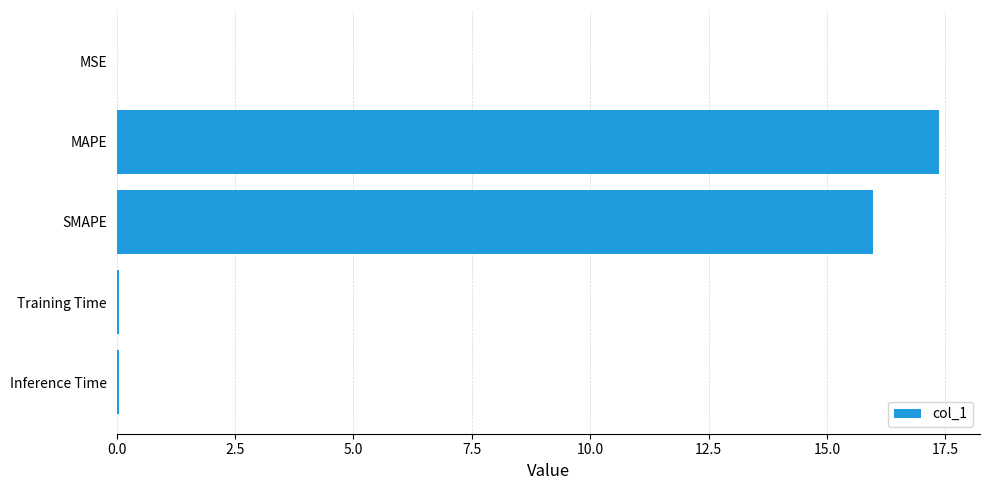

The chart shows a value of 16.0 at SMAPE. True or false?

True